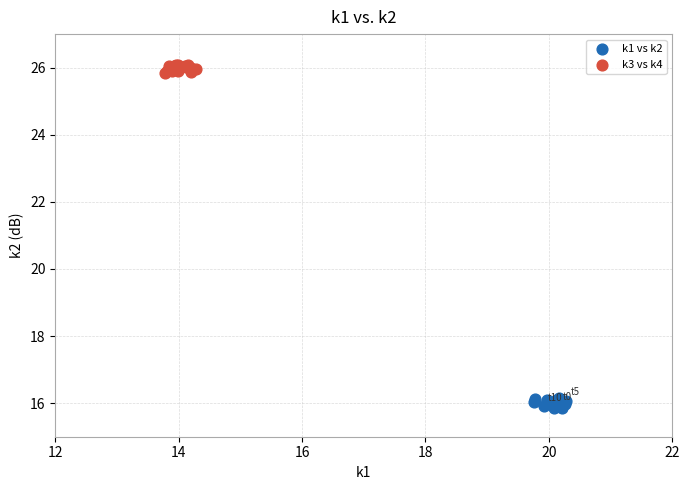

Which series contains the highest Y value?

k3 vs k4